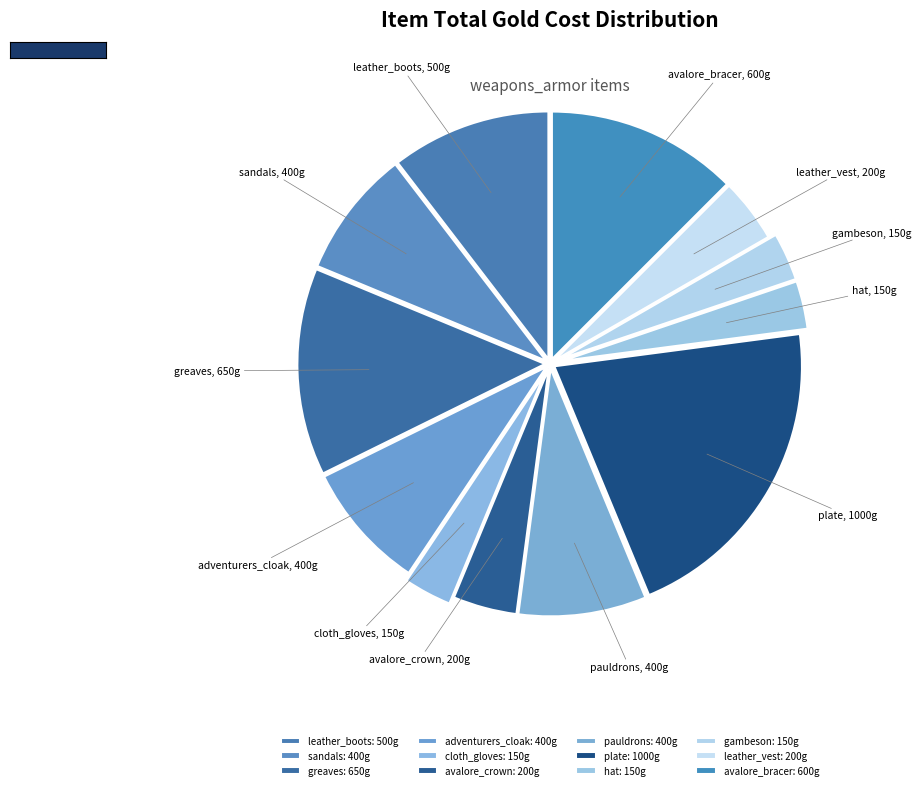

How many segments does this pie chart have?

12